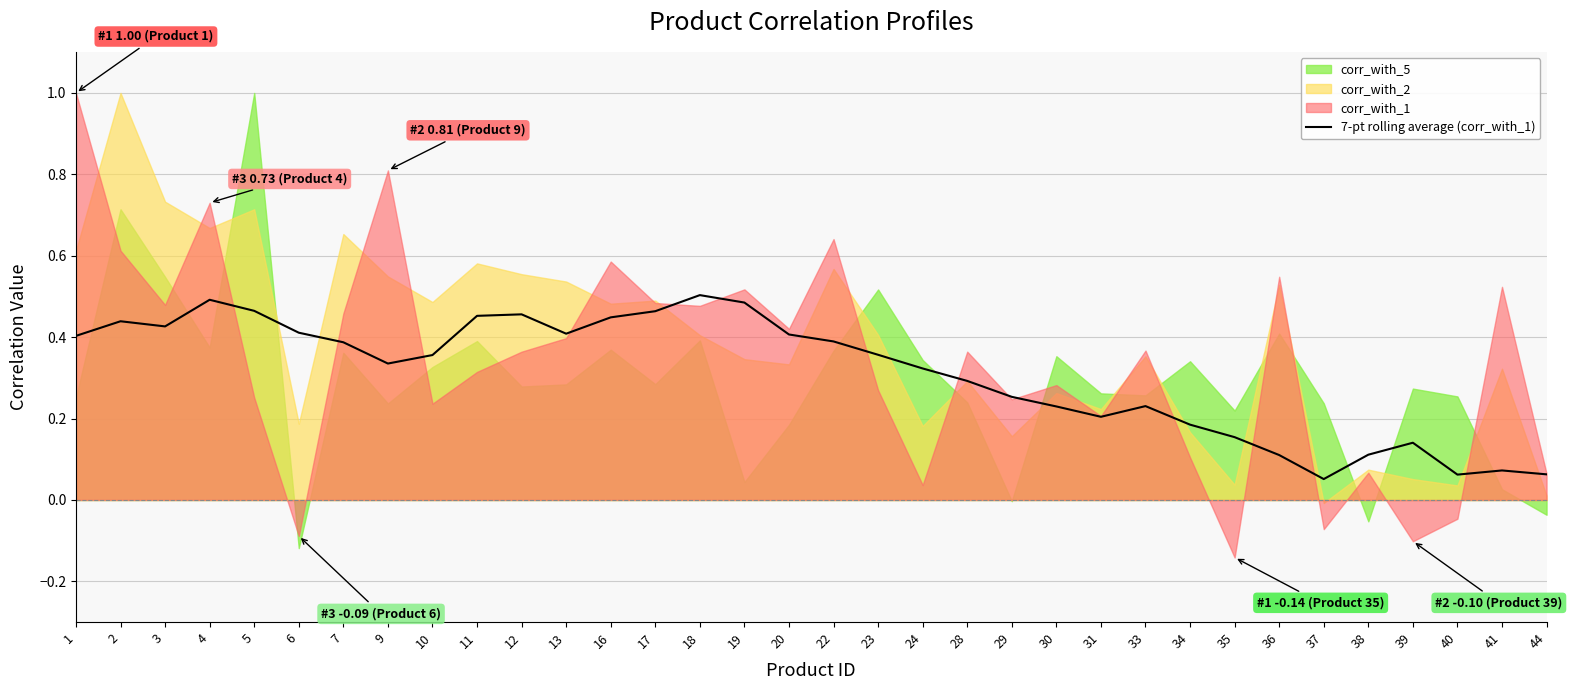

What is the value of the 15th point from the left?

0.5